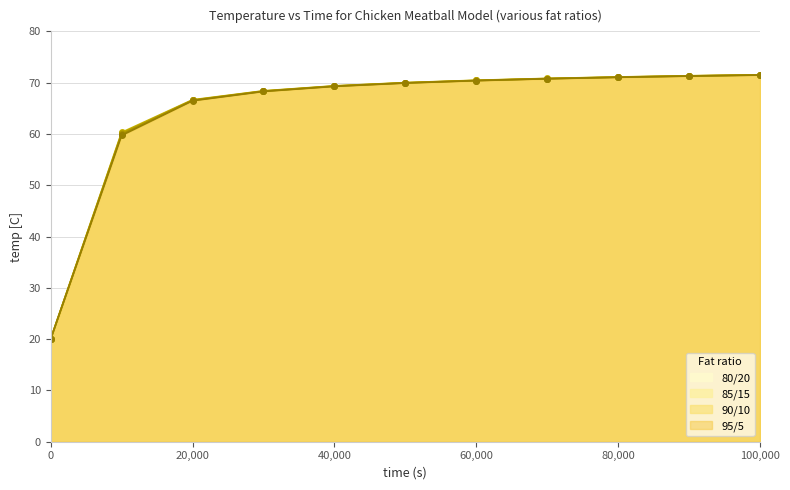

What is the difference between the second highest and minimum values in the 80/20 series?

51.3